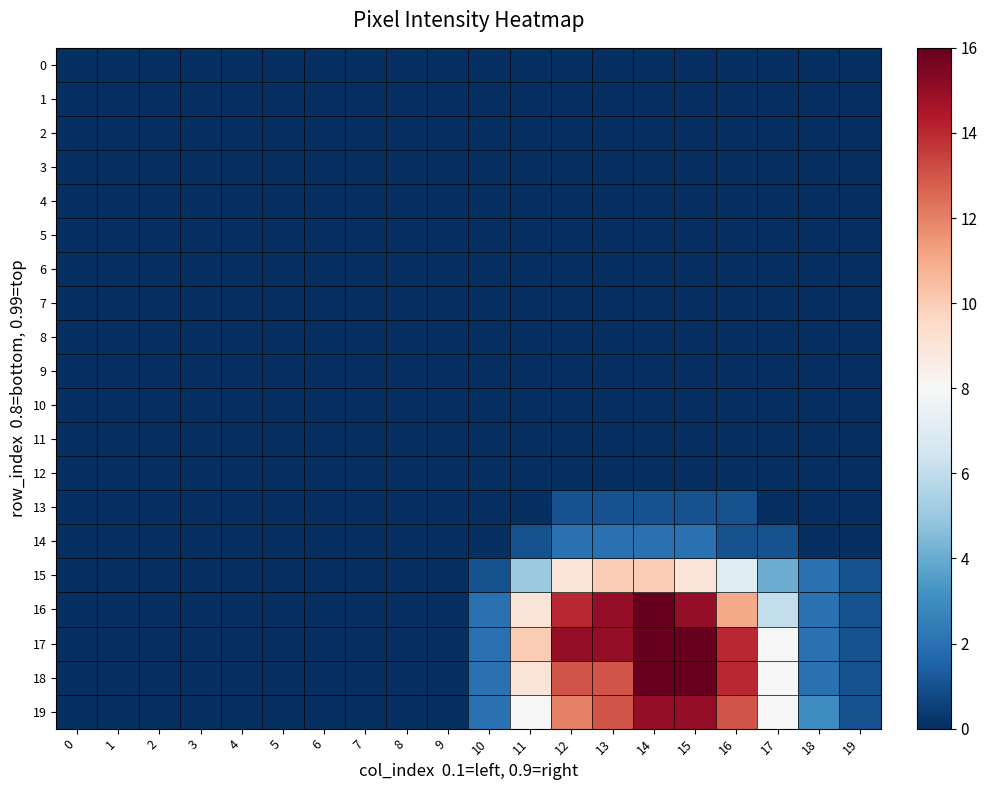

How many series are shown in this chart?

20